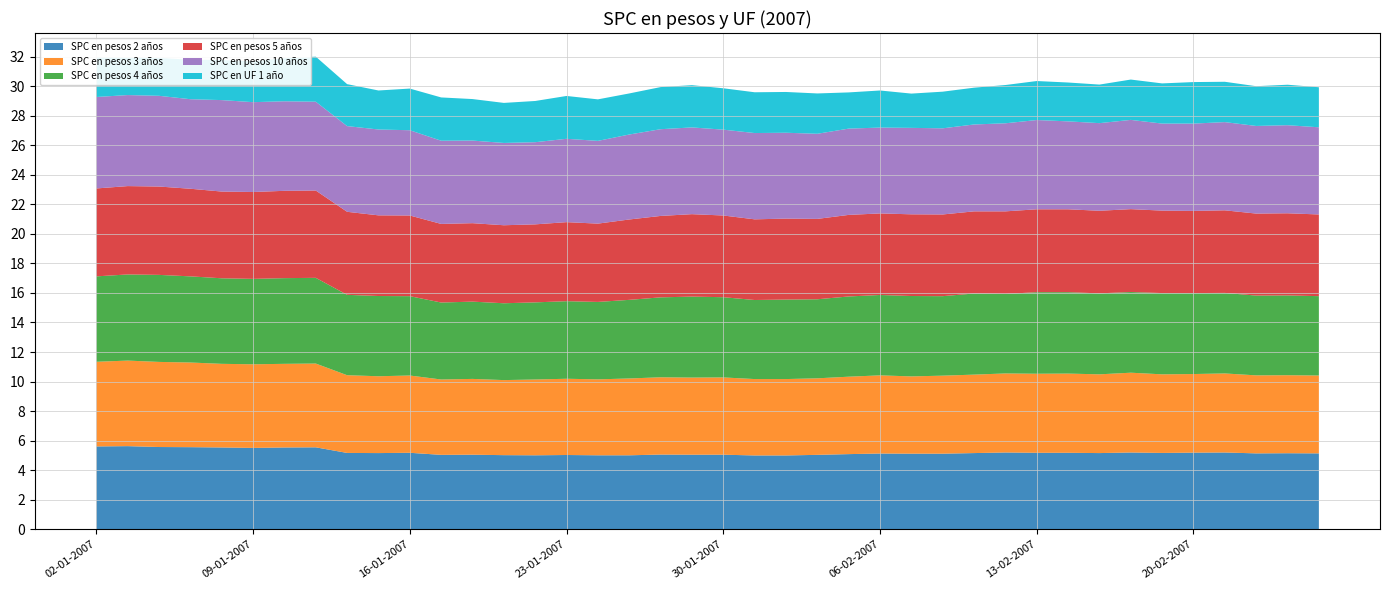

Reading right to left, list all the values displayed in this chart.

SPC en pesos 2 años: 26-02-2007=5.1	23-02-2007=5.2	22-02-2007=5.1	21-02-2007=5.2	20-02-2007=5.2	19-02-2007=5.2	16-02-2007=5.2	15-02-2007=5.2	14-02-2007=5.2	13-02-2007=5.2	12-02-2007=5.2	09-02-2007=5.2	08-02-2007=5.1	07-02-2007=5.1	06-02-2007=5.1	05-02-2007=5.1	02-02-2007=5.0	01-02-2007=5.0	31-01-2007=5.0	30-01-2007=5.0	29-01-2007=5.0	26-01-2007=5.1	25-01-2007=5.0	24-01-2007=5.0	23-01-2007=5.0	22-01-2007=5.0	19-01-2007=5.0	18-01-2007=5.0	17-01-2007=5.0	16-01-2007=5.2	15-01-2007=5.2	12-01-2007=5.2	11-01-2007=5.5	10-01-2007=5.5	09-01-2007=5.5	08-01-2007=5.5	05-01-2007=5.6	04-01-2007=5.6	03-01-2007=5.6	02-01-2007=5.6
SPC en pesos 3 años: 26-02-2007=5.3	23-02-2007=5.3	22-02-2007=5.3	21-02-2007=5.3	20-02-2007=5.3	19-02-2007=5.3	16-02-2007=5.4	15-02-2007=5.3	14-02-2007=5.4	13-02-2007=5.3	12-02-2007=5.3	09-02-2007=5.3	08-02-2007=5.3	07-02-2007=5.2	06-02-2007=5.3	05-02-2007=5.2	02-02-2007=5.2	01-02-2007=5.2	31-01-2007=5.2	30-01-2007=5.2	29-01-2007=5.2	26-01-2007=5.2	25-01-2007=5.2	24-01-2007=5.1	23-01-2007=5.2	22-01-2007=5.1	19-01-2007=5.1	18-01-2007=5.1	17-01-2007=5.1	16-01-2007=5.2	15-01-2007=5.2	12-01-2007=5.3	11-01-2007=5.7	10-01-2007=5.7	09-01-2007=5.7	08-01-2007=5.7	05-01-2007=5.7	04-01-2007=5.8	03-01-2007=5.8	02-01-2007=5.7
SPC en pesos 4 años: 26-02-2007=5.4	23-02-2007=5.4	22-02-2007=5.4	21-02-2007=5.5	20-02-2007=5.5	19-02-2007=5.5	16-02-2007=5.5	15-02-2007=5.5	14-02-2007=5.5	13-02-2007=5.5	12-02-2007=5.4	09-02-2007=5.5	08-02-2007=5.4	07-02-2007=5.4	06-02-2007=5.4	05-02-2007=5.4	02-02-2007=5.3	01-02-2007=5.4	31-01-2007=5.3	30-01-2007=5.4	29-01-2007=5.5	26-01-2007=5.4	25-01-2007=5.3	24-01-2007=5.2	23-01-2007=5.2	22-01-2007=5.2	19-01-2007=5.2	18-01-2007=5.2	17-01-2007=5.2	16-01-2007=5.4	15-01-2007=5.4	12-01-2007=5.4	11-01-2007=5.8	10-01-2007=5.8	09-01-2007=5.8	08-01-2007=5.8	05-01-2007=5.8	04-01-2007=5.9	03-01-2007=5.8	02-01-2007=5.8
SPC en pesos 5 años: 26-02-2007=5.5	23-02-2007=5.6	22-02-2007=5.5	21-02-2007=5.6	20-02-2007=5.6	19-02-2007=5.6	16-02-2007=5.6	15-02-2007=5.6	14-02-2007=5.6	13-02-2007=5.6	12-02-2007=5.6	09-02-2007=5.6	08-02-2007=5.5	07-02-2007=5.5	06-02-2007=5.5	05-02-2007=5.5	02-02-2007=5.4	01-02-2007=5.5	31-01-2007=5.5	30-01-2007=5.5	29-01-2007=5.6	26-01-2007=5.5	25-01-2007=5.4	24-01-2007=5.3	23-01-2007=5.3	22-01-2007=5.3	19-01-2007=5.3	18-01-2007=5.3	17-01-2007=5.3	16-01-2007=5.5	15-01-2007=5.5	12-01-2007=5.6	11-01-2007=5.9	10-01-2007=5.9	09-01-2007=5.9	08-01-2007=5.9	05-01-2007=5.9	04-01-2007=6.0	03-01-2007=6.0	02-01-2007=6.0
SPC en pesos 10 años: 26-02-2007=5.9	23-02-2007=6.0	22-02-2007=5.9	21-02-2007=6.0	20-02-2007=5.9	19-02-2007=5.9	16-02-2007=6.0	15-02-2007=5.9	14-02-2007=6.0	13-02-2007=6.0	12-02-2007=6.0	09-02-2007=5.9	08-02-2007=5.8	07-02-2007=5.8	06-02-2007=5.8	05-02-2007=5.8	02-02-2007=5.8	01-02-2007=5.8	31-01-2007=5.8	30-01-2007=5.8	29-01-2007=5.9	26-01-2007=5.9	25-01-2007=5.8	24-01-2007=5.6	23-01-2007=5.6	22-01-2007=5.6	19-01-2007=5.6	18-01-2007=5.6	17-01-2007=5.6	16-01-2007=5.8	15-01-2007=5.8	12-01-2007=5.8	11-01-2007=6.0	10-01-2007=6.1	09-01-2007=6.1	08-01-2007=6.2	05-01-2007=6.1	04-01-2007=6.1	03-01-2007=6.2	02-01-2007=6.2
SPC en UF 1 año: 26-02-2007=2.7	23-02-2007=2.7	22-02-2007=2.7	21-02-2007=2.7	20-02-2007=2.8	19-02-2007=2.7	16-02-2007=2.7	15-02-2007=2.6	14-02-2007=2.6	13-02-2007=2.6	12-02-2007=2.6	09-02-2007=2.5	08-02-2007=2.5	07-02-2007=2.3	06-02-2007=2.5	05-02-2007=2.5	02-02-2007=2.7	01-02-2007=2.8	31-01-2007=2.8	30-01-2007=2.8	29-01-2007=2.9	26-01-2007=2.9	25-01-2007=2.8	24-01-2007=2.8	23-01-2007=2.9	22-01-2007=2.8	19-01-2007=2.7	18-01-2007=2.8	17-01-2007=2.9	16-01-2007=2.8	15-01-2007=2.6	12-01-2007=2.8	11-01-2007=3.0	10-01-2007=2.9	09-01-2007=2.8	08-01-2007=2.7	05-01-2007=2.7	04-01-2007=2.6	03-01-2007=2.5	02-01-2007=2.7